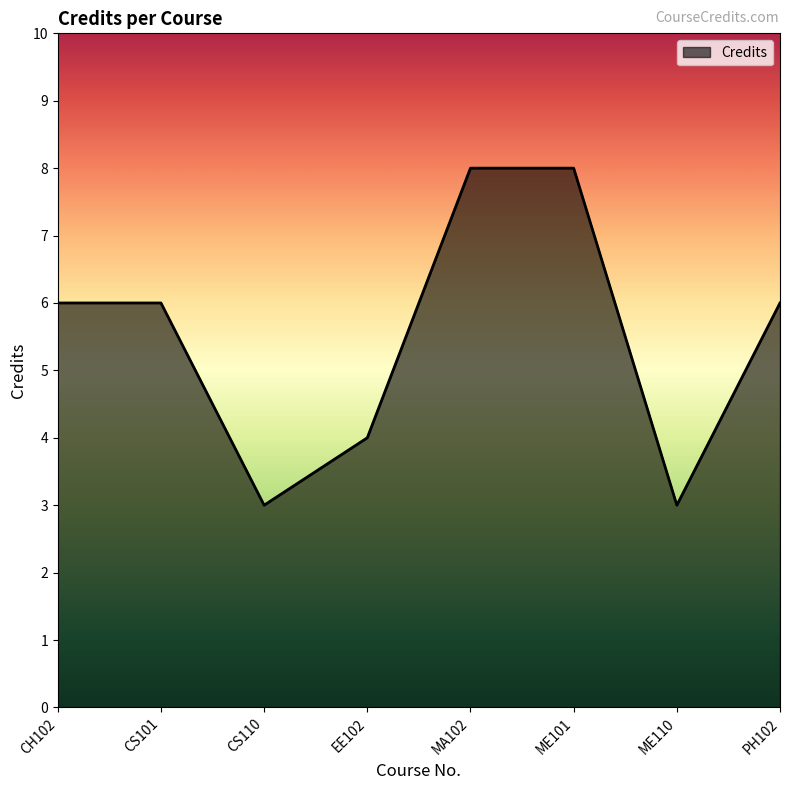

Does the chart display data point markers on the line(s)?

No